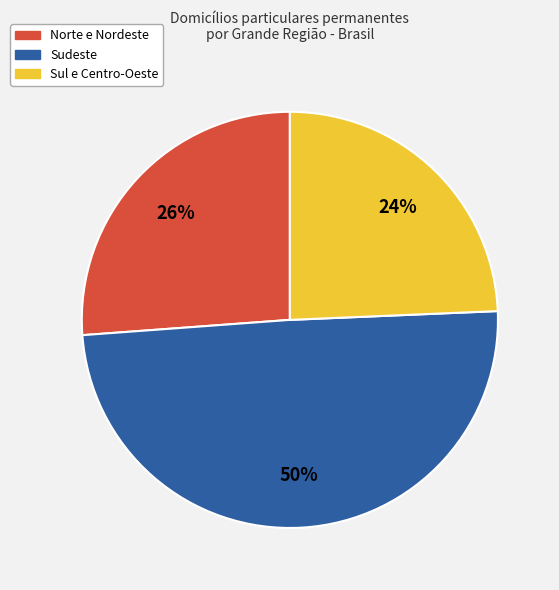

Does any single category account for the majority?

No